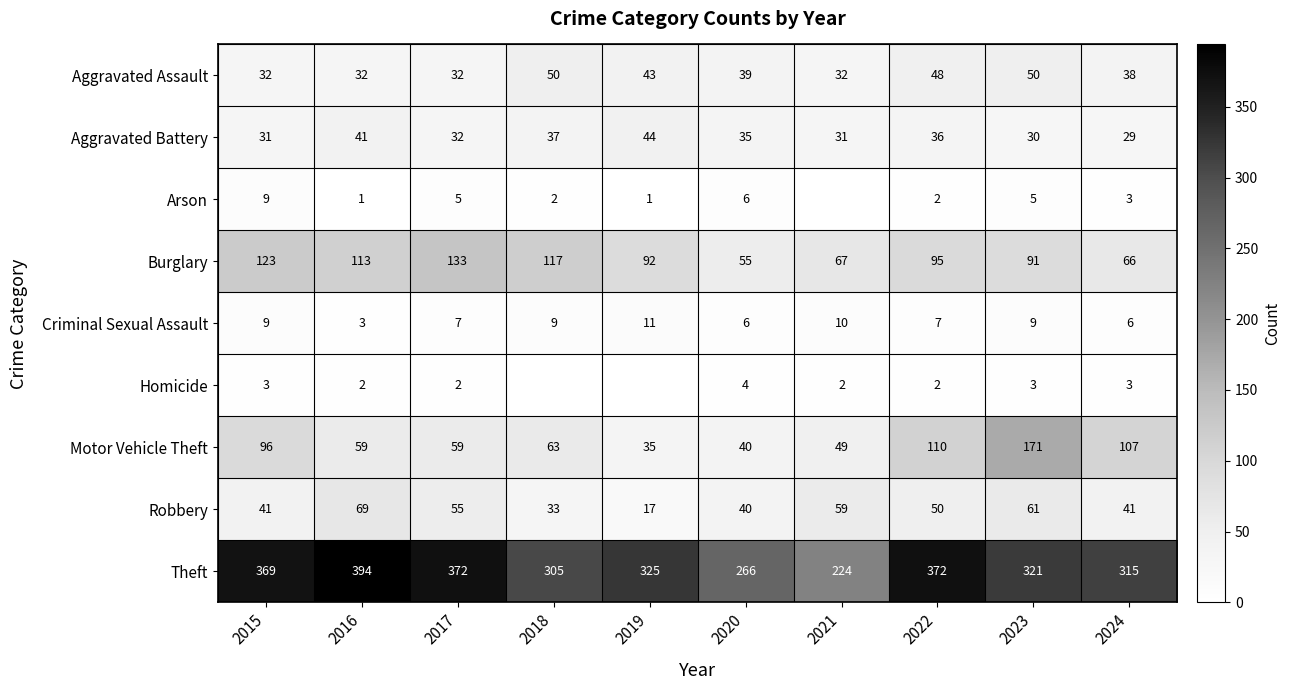

Which label corresponds to the smallest value in the chart?

2021